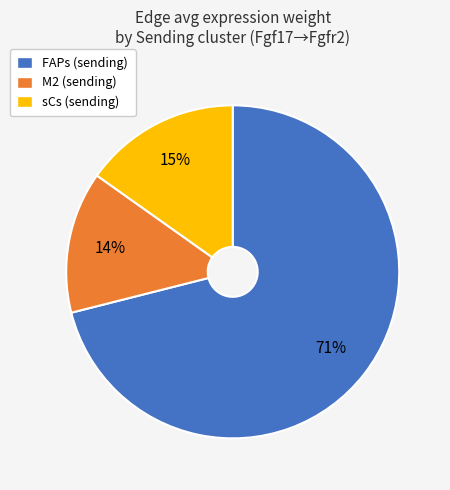

Is the sum of M2 (sending) and sCs (sending) greater than half?

No